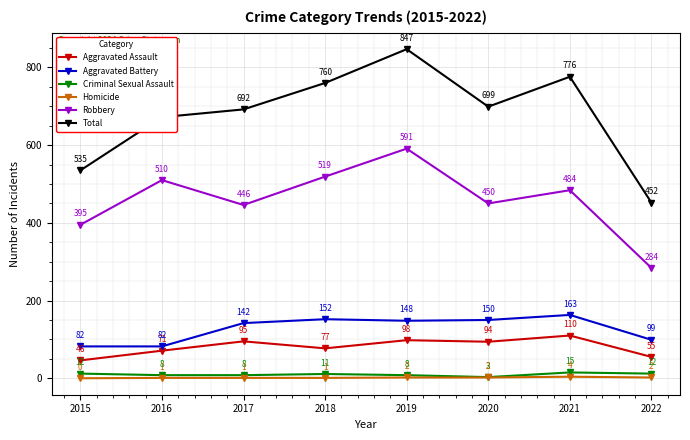

Does the chart have visible grid lines?

Yes